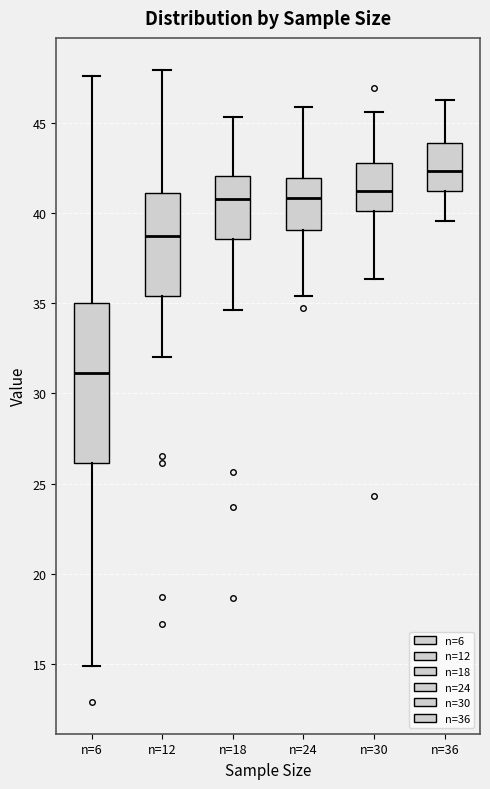

Which box's median line is the lowest?

n=6